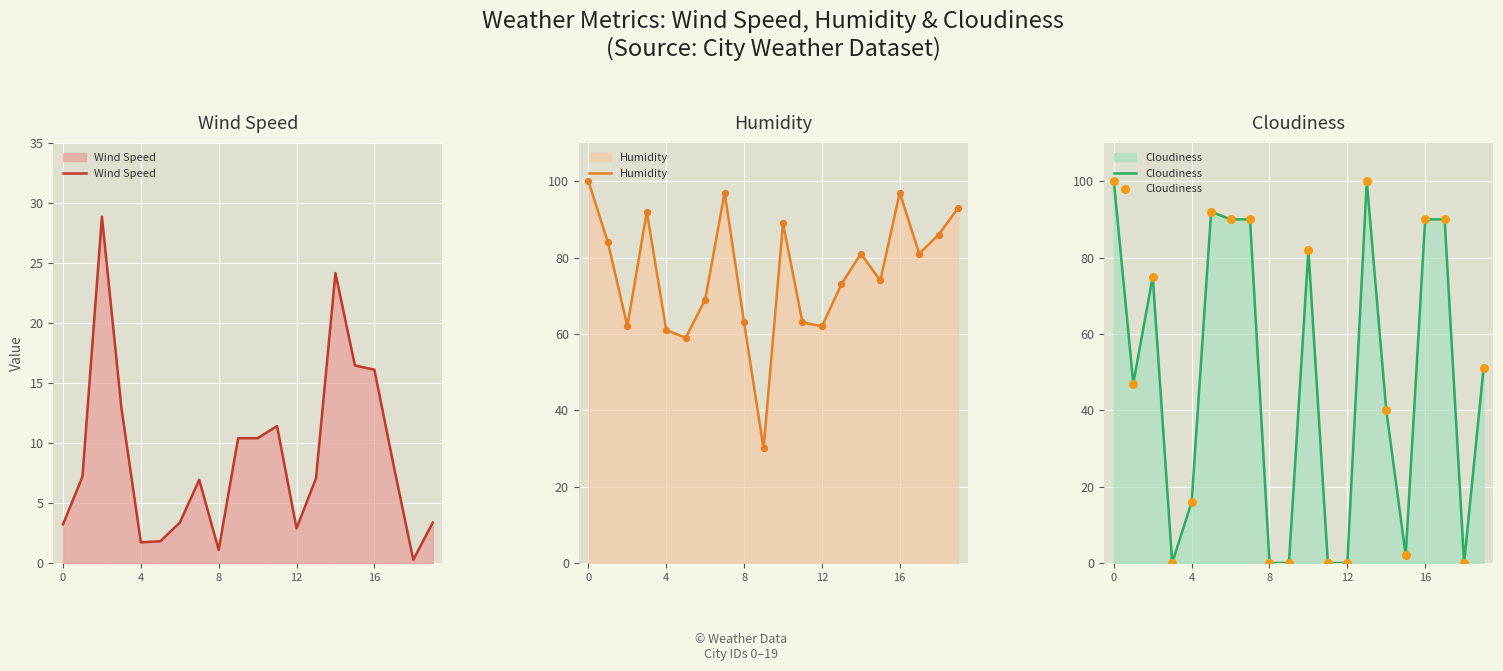

Which series has the largest total across all categories?

Humidity